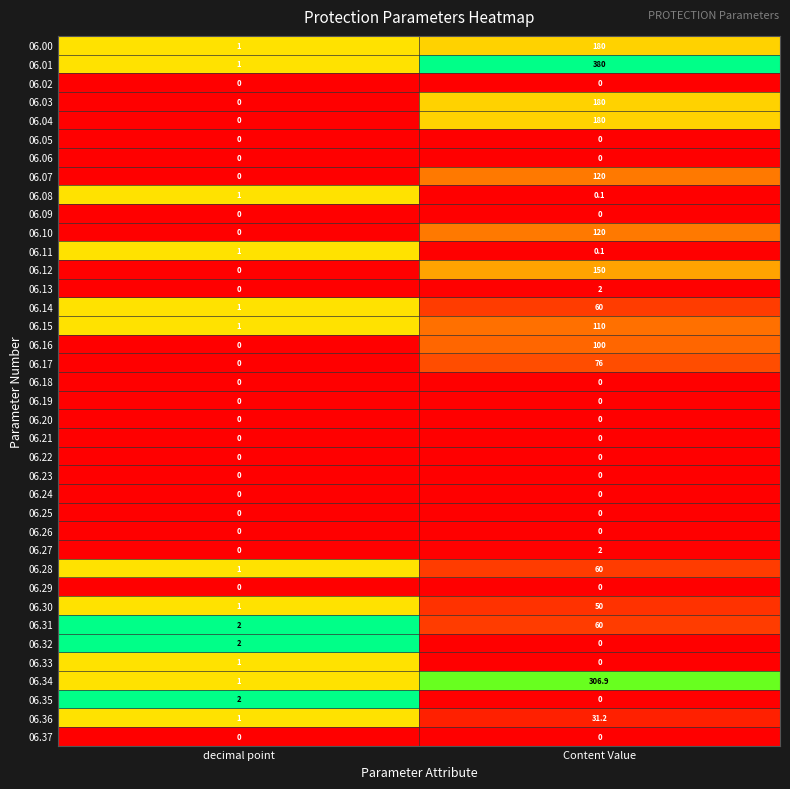

What is the sum of all 06.07 values?

120.0